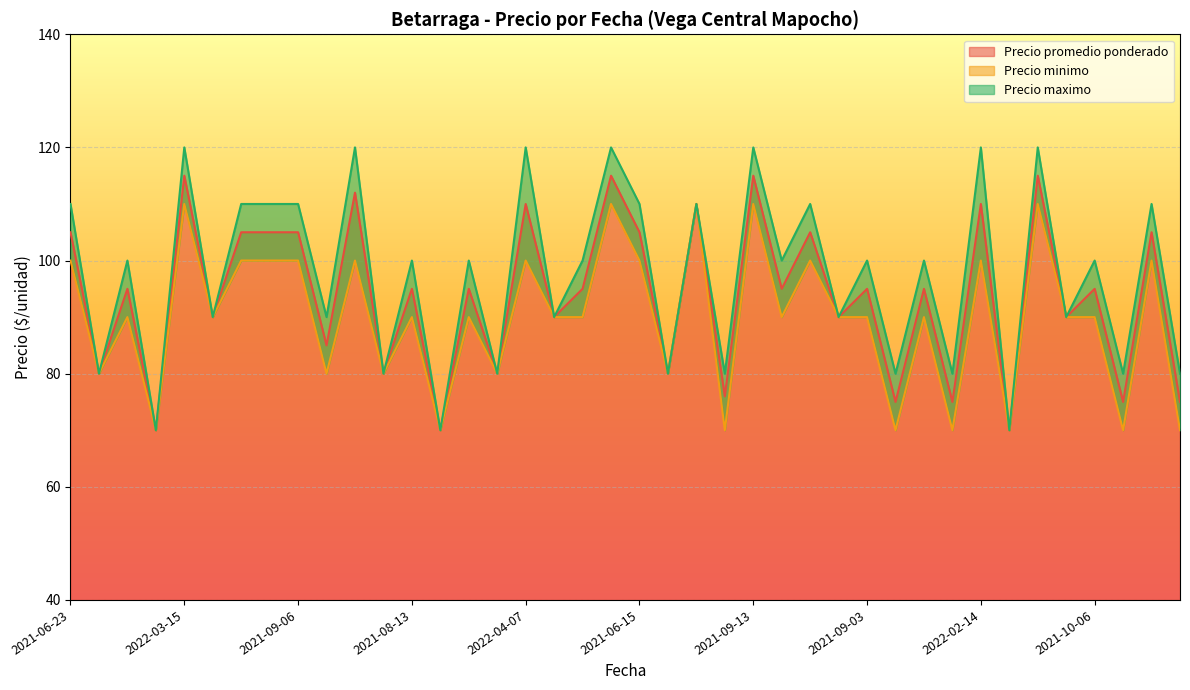

What are all the series names shown in the legend?

Precio promedio ponderado, Precio minimo, Precio maximo